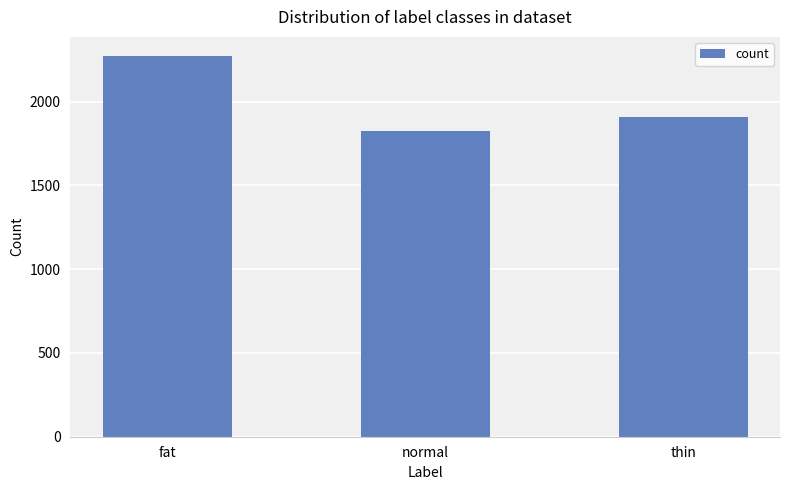

Rank the categories by value from lowest to highest.

normal, thin, fat